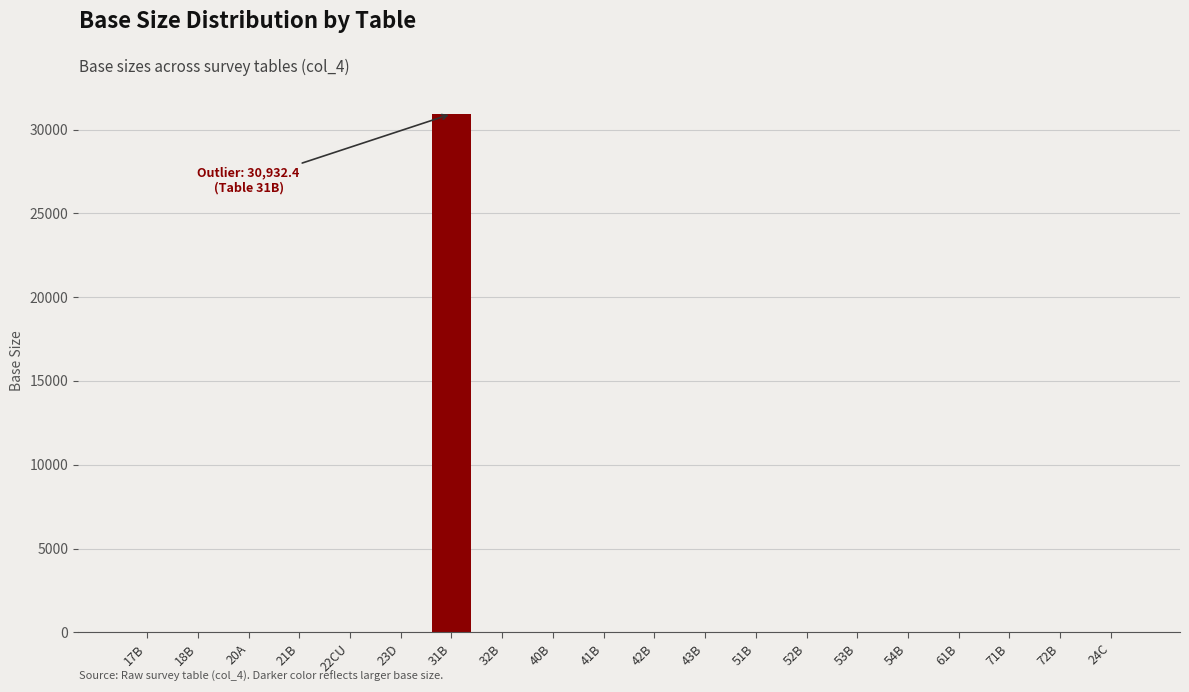

Reading left to right, transcribe all the data shown in this chart.

17B=35.0	18B=35.0	20A=35.0	21B=35.0	22CU=35.0	23D=35.0	31B=30932.4	32B=35.0	40B=35.0	41B=35.0	42B=35.0	43B=35.0	51B=35.0	52B=35.0	53B=35.0	54B=35.0	61B=35.0	71B=35.0	72B=35.0	24C=35.0